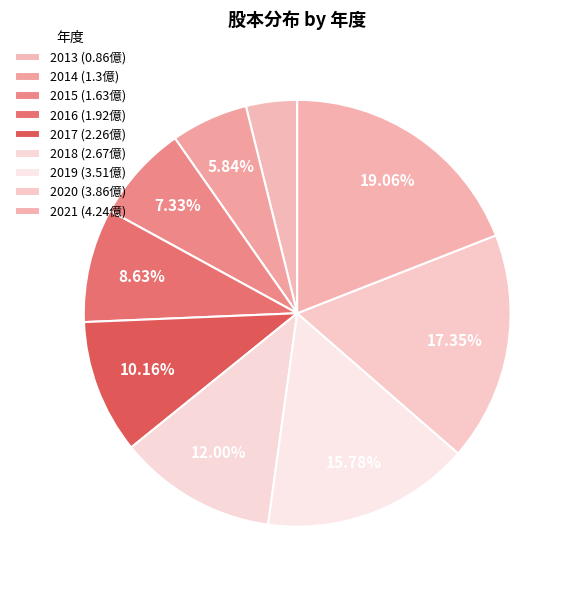

Count the number of slices in the pie.

9